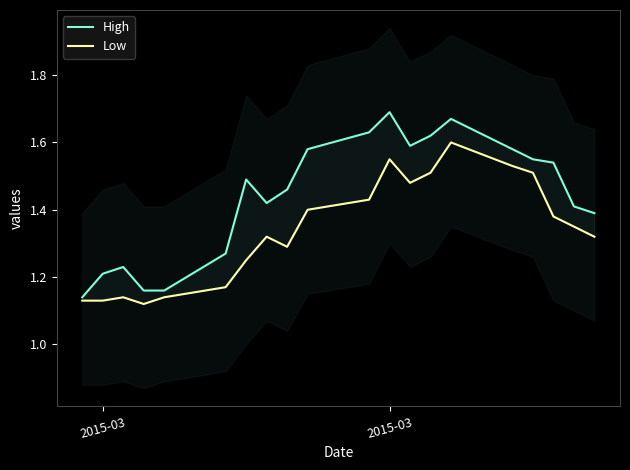

What is the label of the 9th point from the right?

2015-03